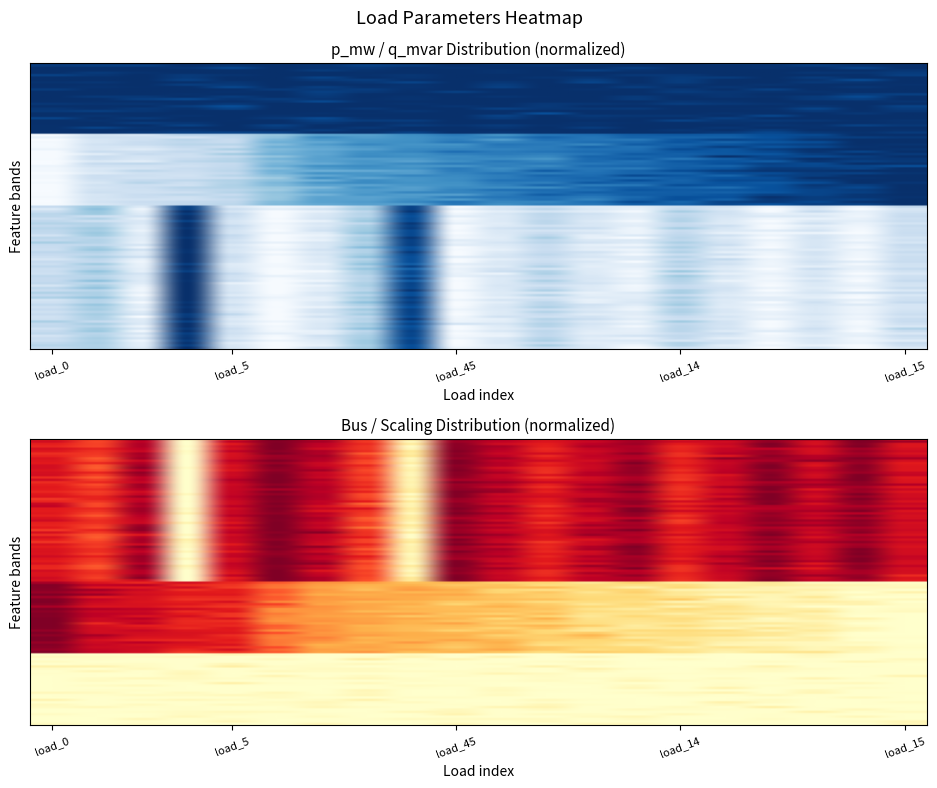

Which category has the highest value in the bus series?

load_15